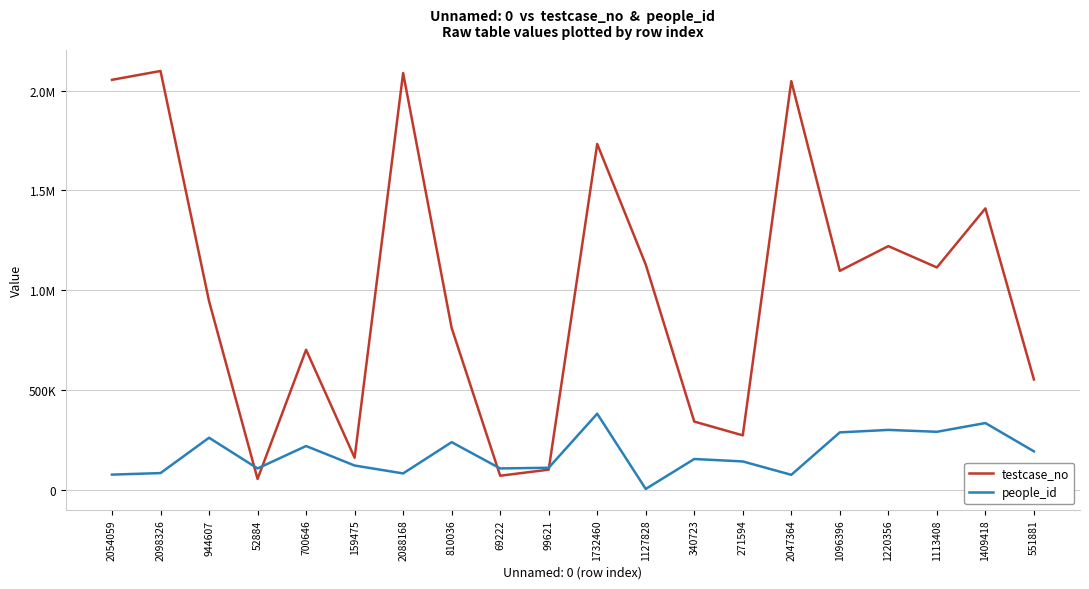

Reading left to right, list all the values displayed in this chart.

testcase_no: 2054060	2098327	944608	52885	700647	159476	2088169	810037	69223	99622	1732461	1127829	340724	271595	2047365	1096397	1220357	1113409	1409419	551882
people_id: 74786	82475	259626	105739	218143	120383	80710	237452	105739	109199	380119	2921	153041	140845	73769	286481	298910	289510	333321	191457